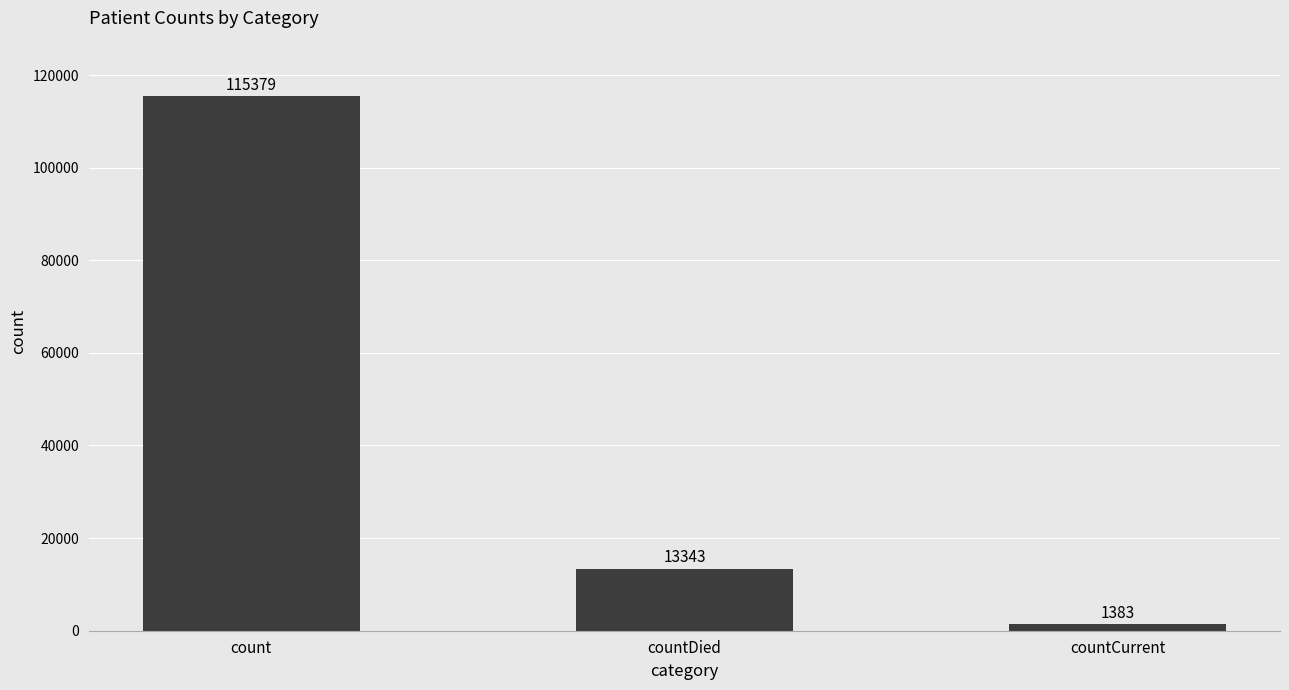

What is the sum of all values?

130105